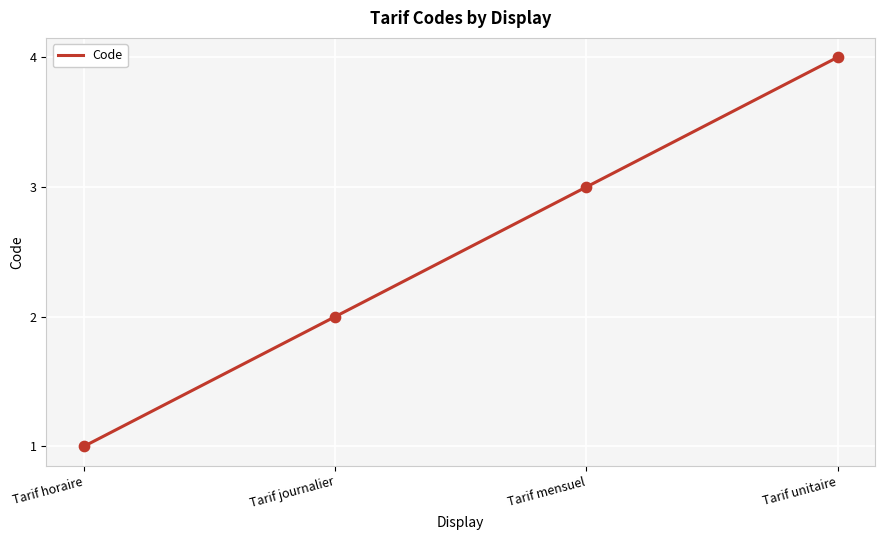

Approximately how many times larger is the value at Tarif journalier compared to Tarif horaire?

2.0